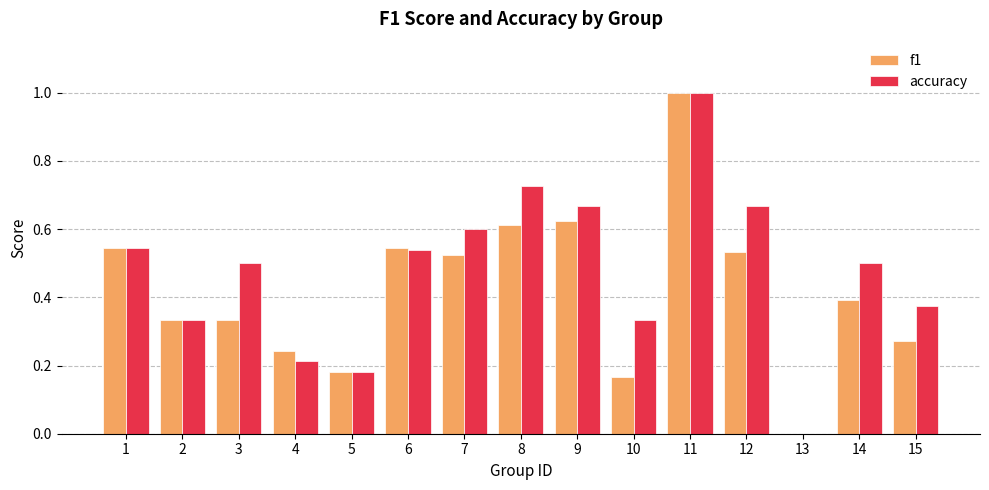

Which series has the largest total across all categories?

accuracy